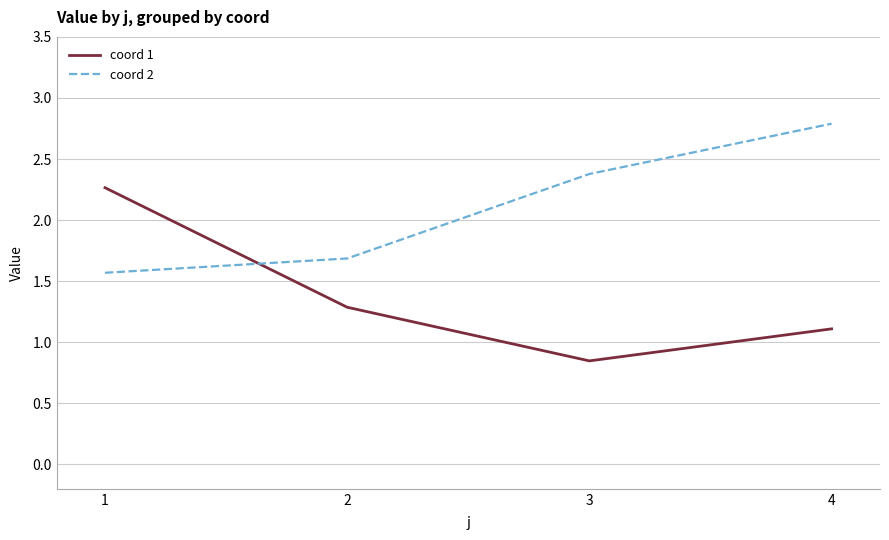

Does the chart have visible grid lines?

Yes